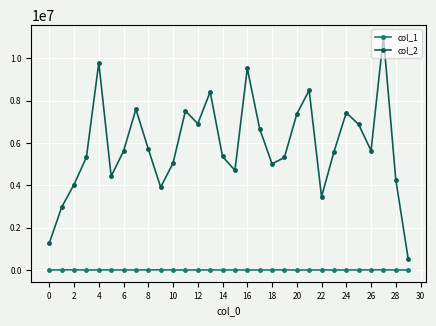

List the series in order of their overall mean, highest first.

col_2, col_1